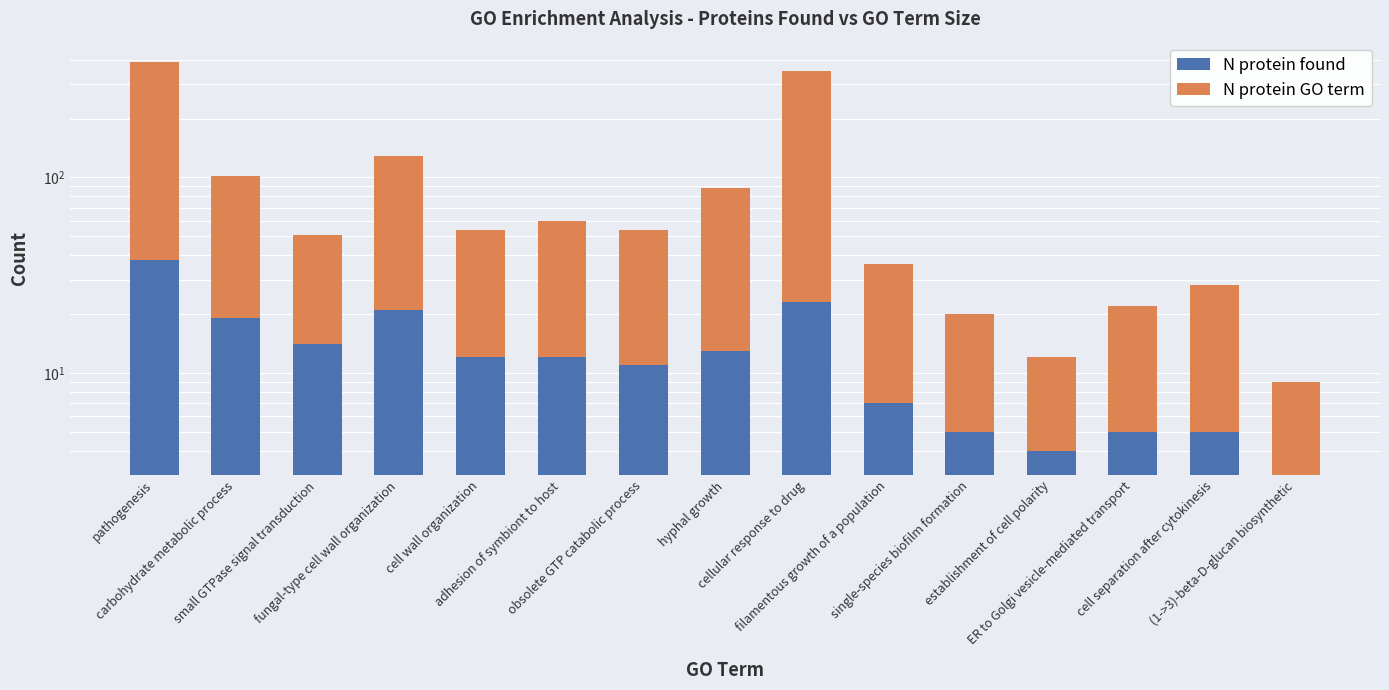

At which label does N protein GO term reach its peak?

pathogenesis